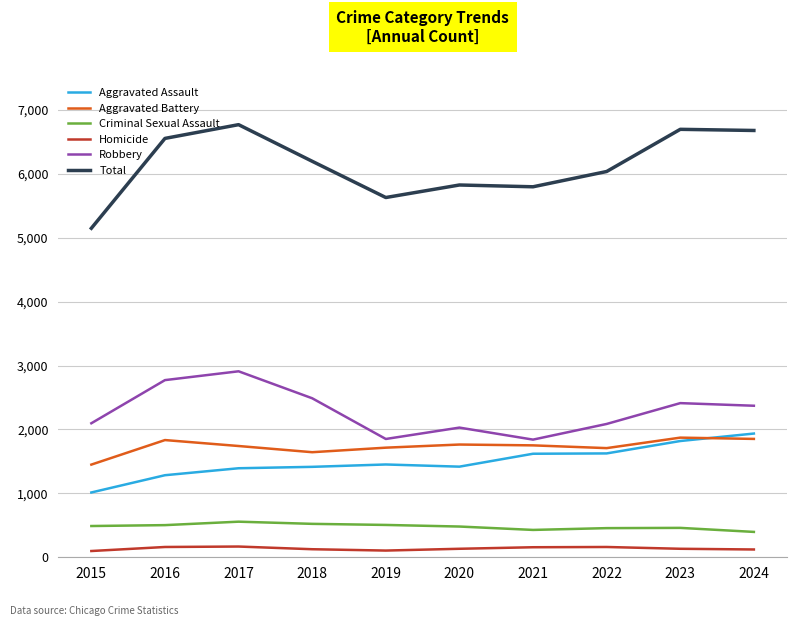

True or false: Aggravated Battery and Total intersect in this chart.

False